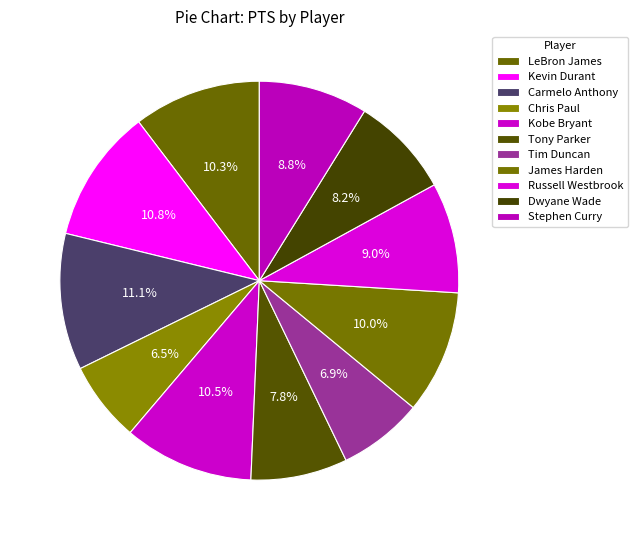

How many segments does this pie chart have?

11